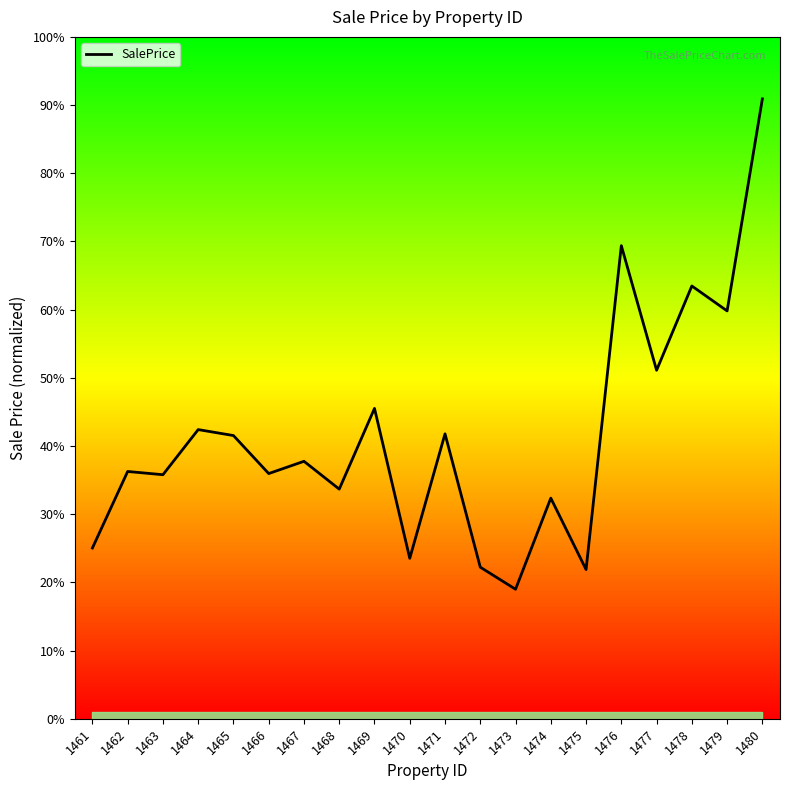

Does the chart have visible grid lines?

No